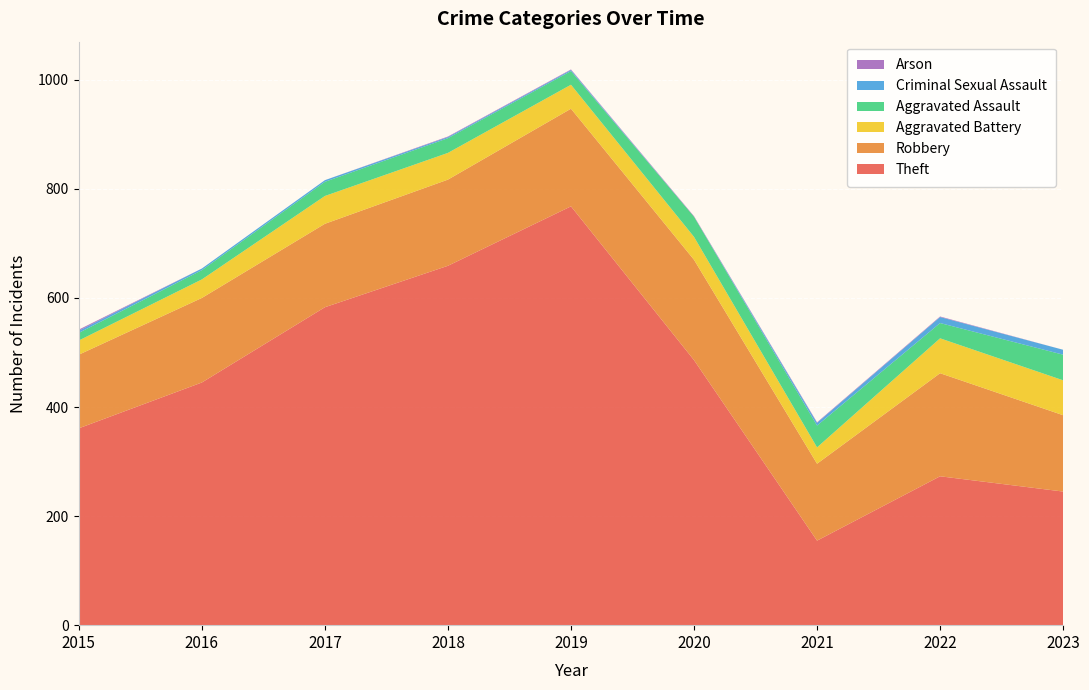

Reading left to right, list all the values displayed in this chart.

Theft: 2015=361	2016=445	2017=583	2018=659	2019=768	2020=486	2021=155	2022=273	2023=245
Robbery: 2015=135	2016=155	2017=153	2018=158	2019=179	2020=184	2021=141	2022=189	2023=140
Aggravated Battery: 2015=26	2016=34	2017=51	2018=49	2019=44	2020=42	2021=30	2022=64	2023=64
Aggravated Assault: 2015=14	2016=17	2017=26	2018=27	2019=25	2020=37	2021=40	2022=28	2023=47
Criminal Sexual Assault: 2015=4	2016=3	2017=3	2018=2	2019=2	2020=0	2021=5	2022=11	2023=9
Arson: 2015=2	2016=0	2017=0	2018=1	2019=1	2020=1	2021=1	2022=1	2023=0